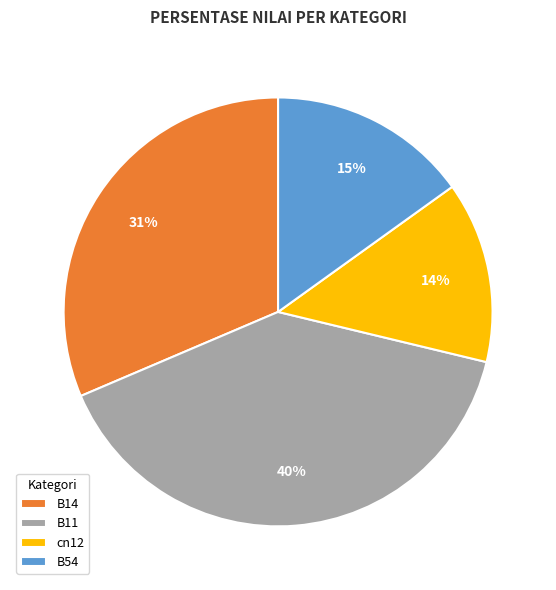

Rank the categories by value from highest to lowest.

B11, B14, B54, cn12